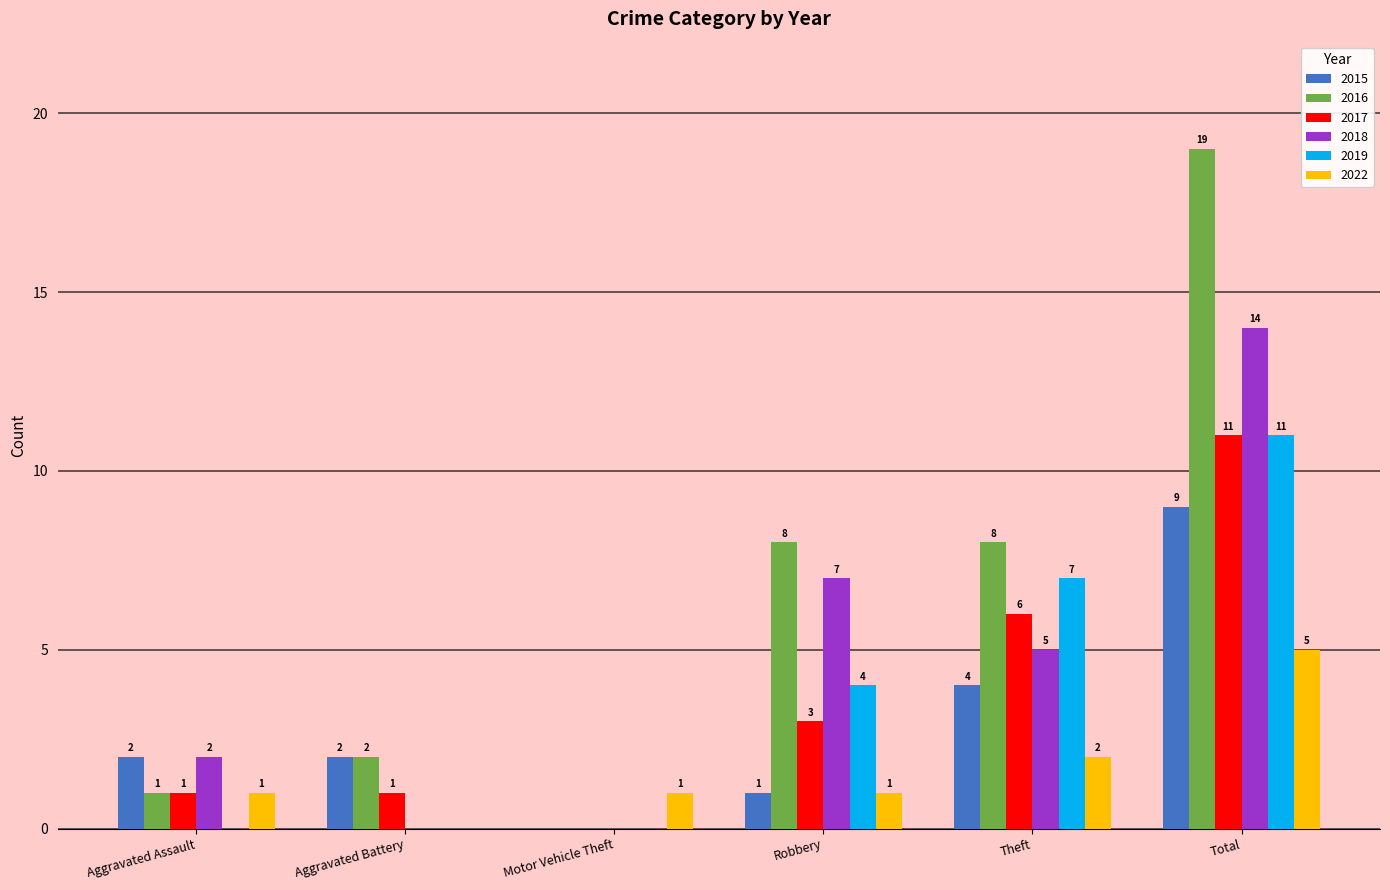

What is the maximum value for 2017?

11